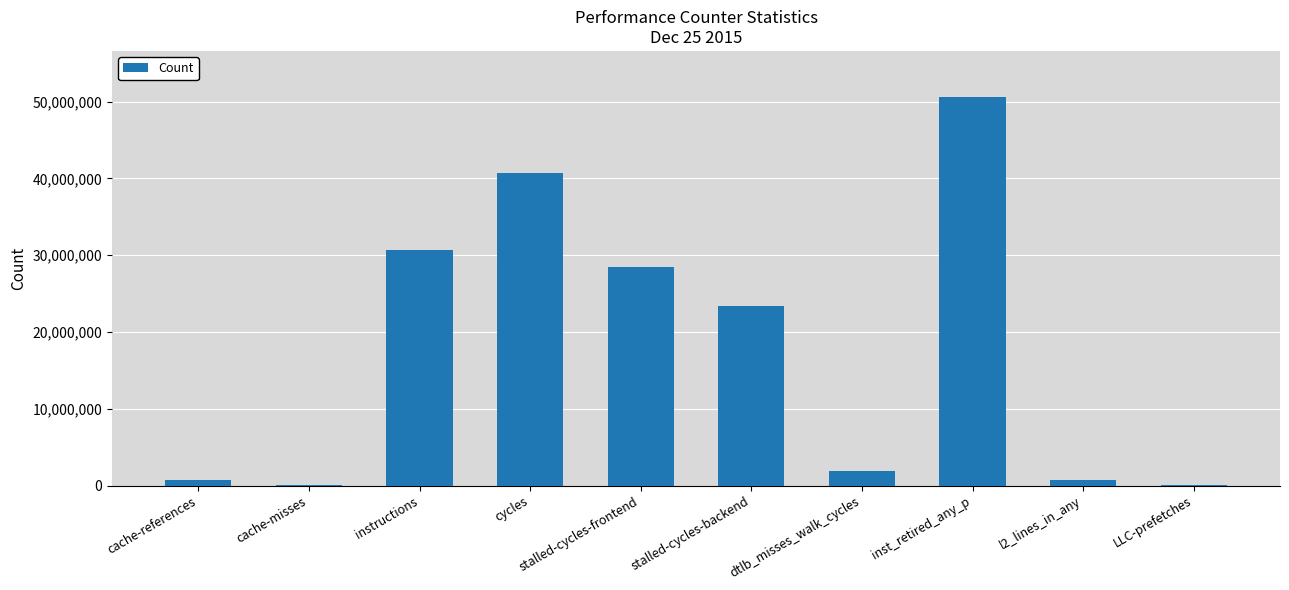

How many series are shown in this chart?

1